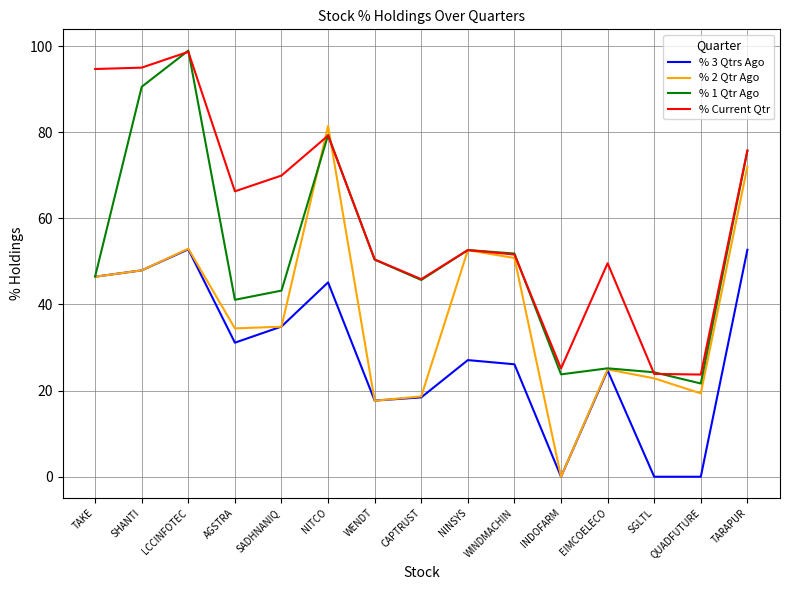

Where is the first local minimum for % 3 Qtrs Ago?

AGSTRA